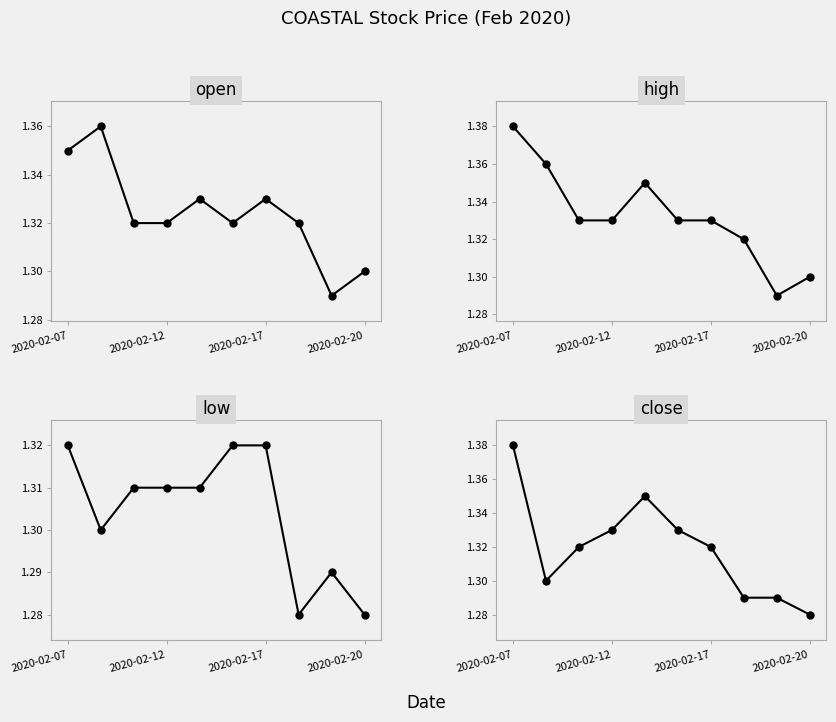

Reading left to right, transcribe all the data shown in this chart.

open: 1.4	1.4	1.3	1.3	1.3	1.3	1.3	1.3	1.3	1.3
high: 1.4	1.4	1.3	1.3	1.4	1.3	1.3	1.3	1.3	1.3
low: 1.3	1.3	1.3	1.3	1.3	1.3	1.3	1.3	1.3	1.3
close: 1.4	1.3	1.3	1.3	1.4	1.3	1.3	1.3	1.3	1.3